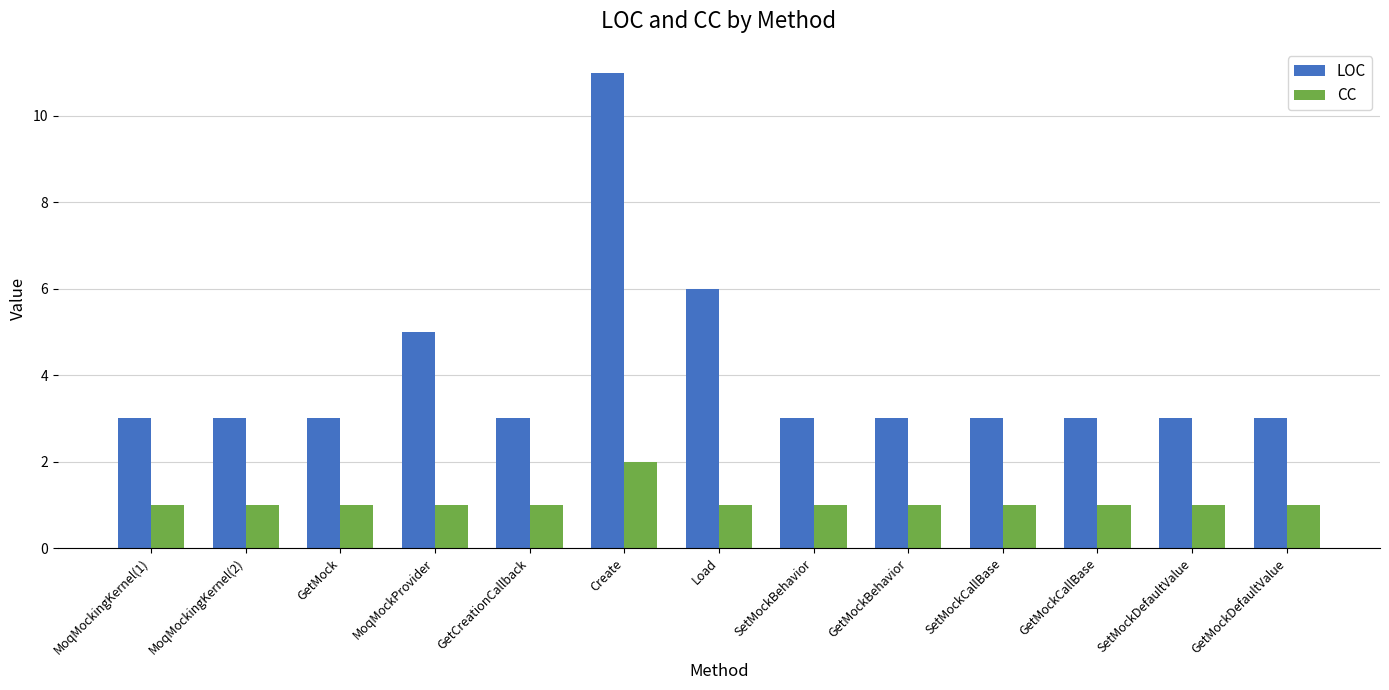

Which series changed the most between Create and SetMockDefaultValue?

LOC